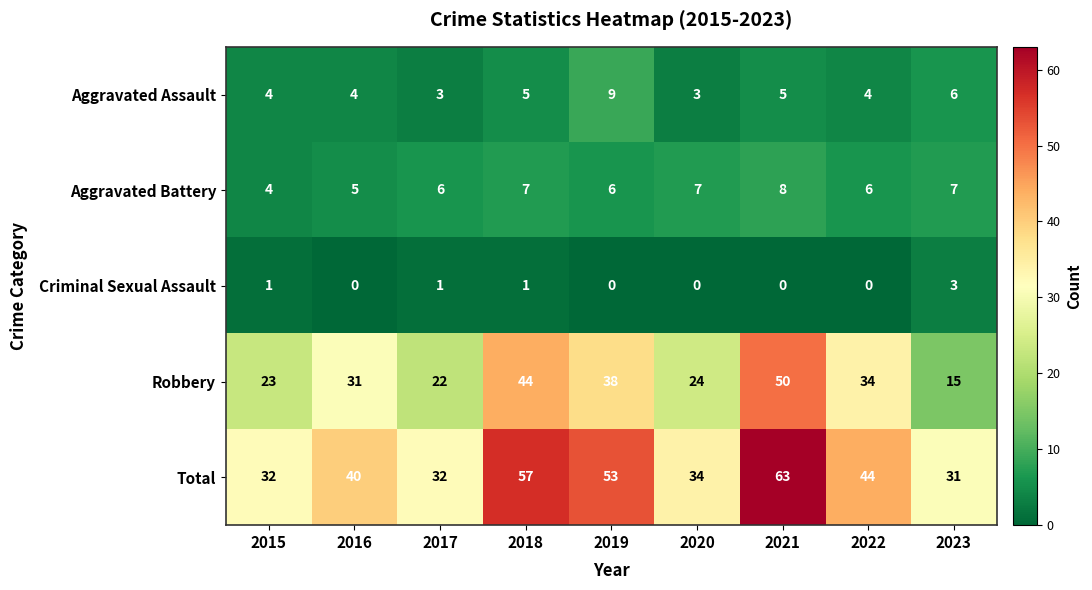

How many data points does each series have?

9